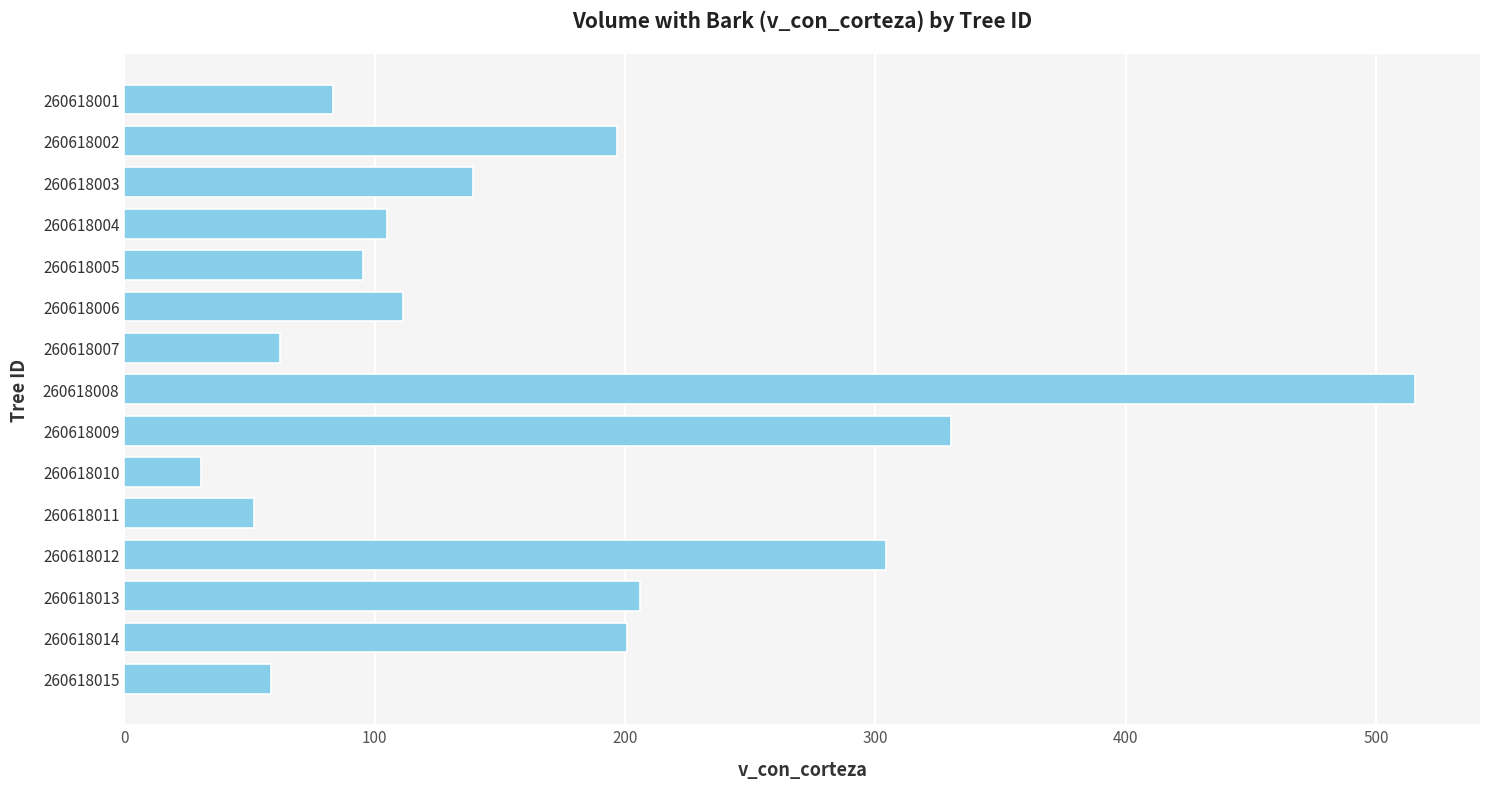

What value does the data have at 260618011?

51.9